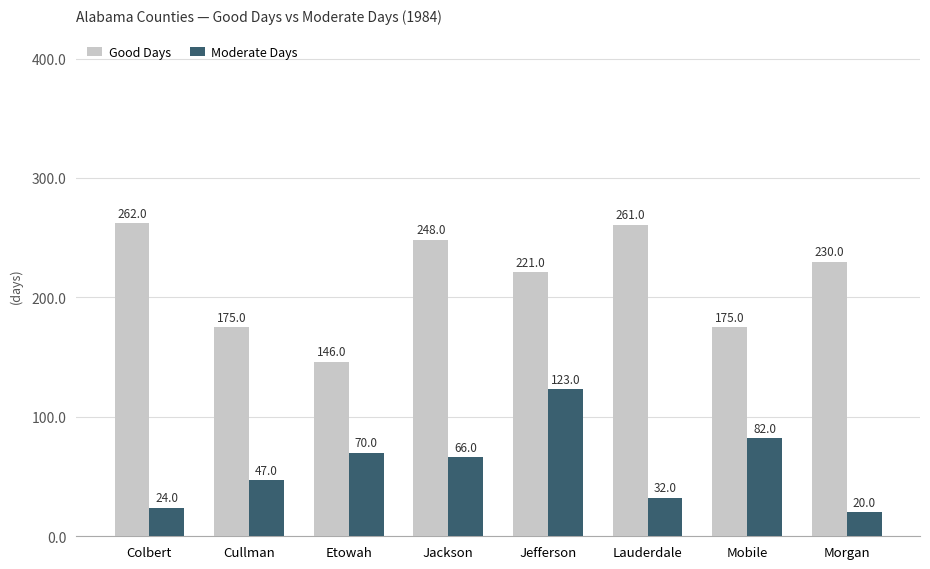

What is the minimum value shown in the chart?

20